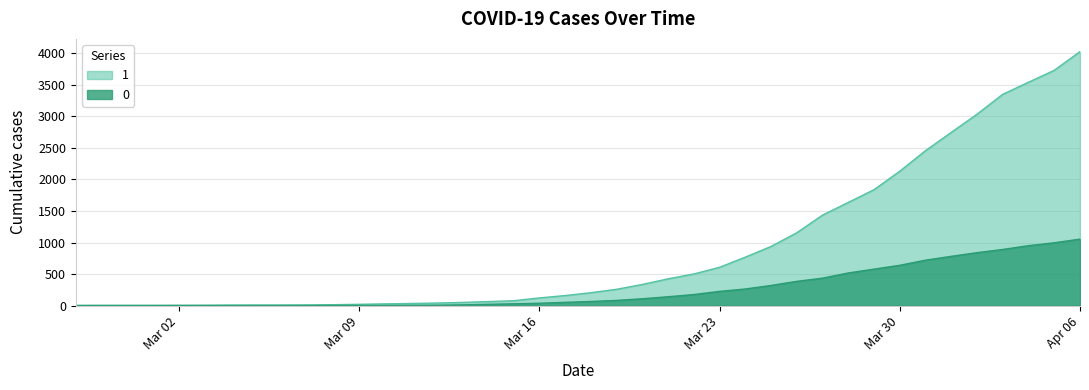

Which category has the lowest value across all series?

2020-02-27